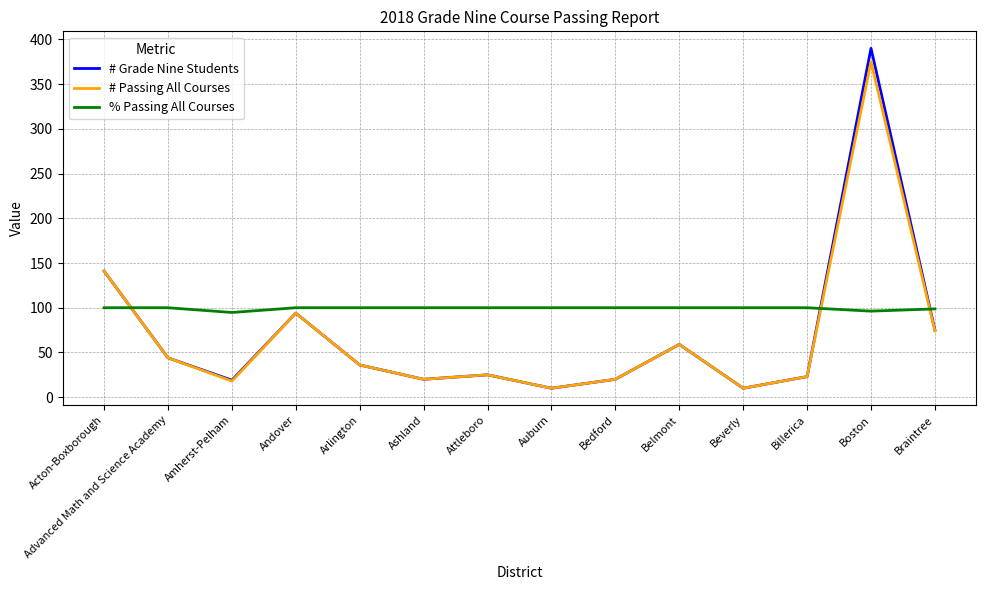

Which series has the widest spread of values?

# Grade Nine Students